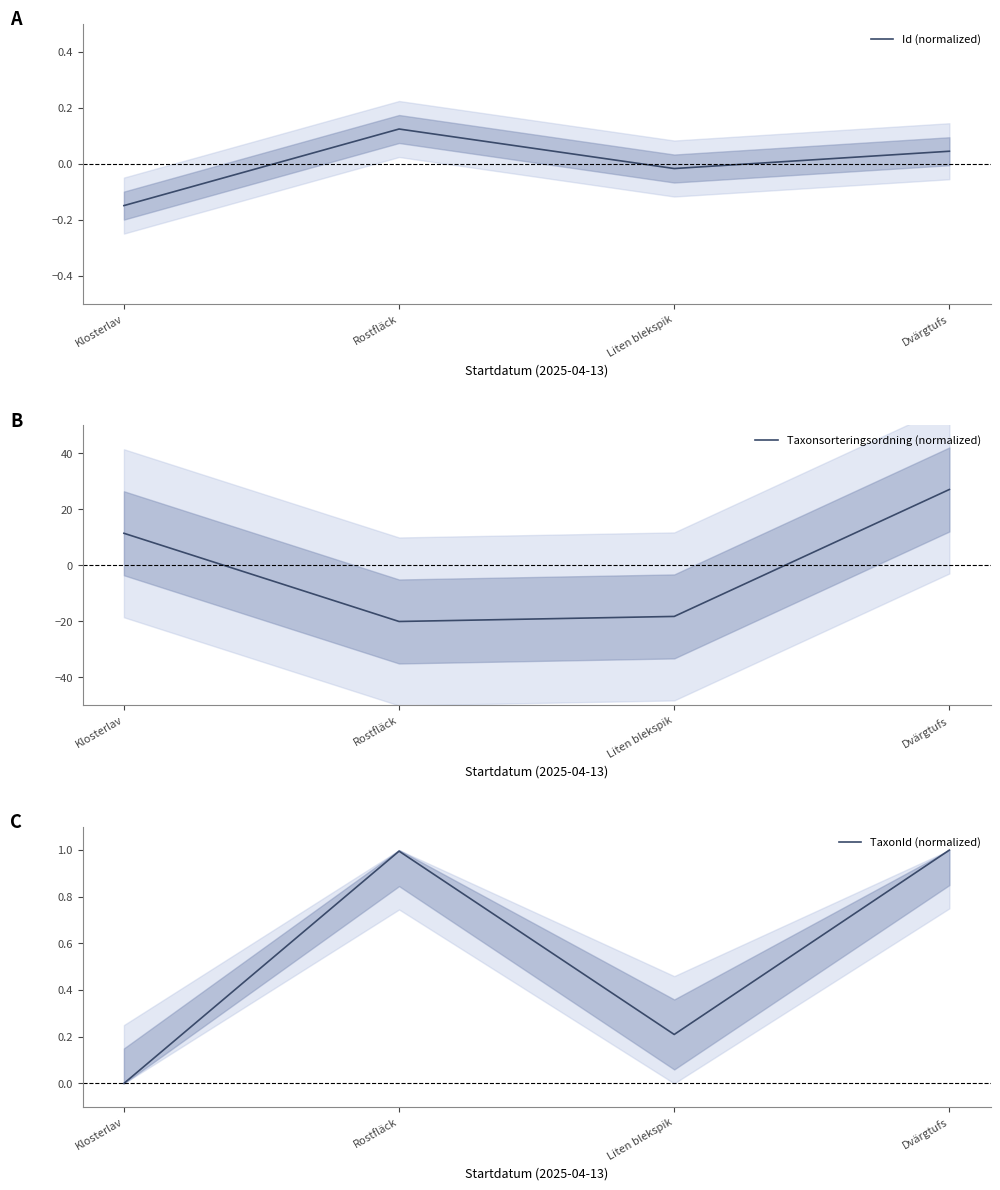

Does the chart have visible grid lines?

No